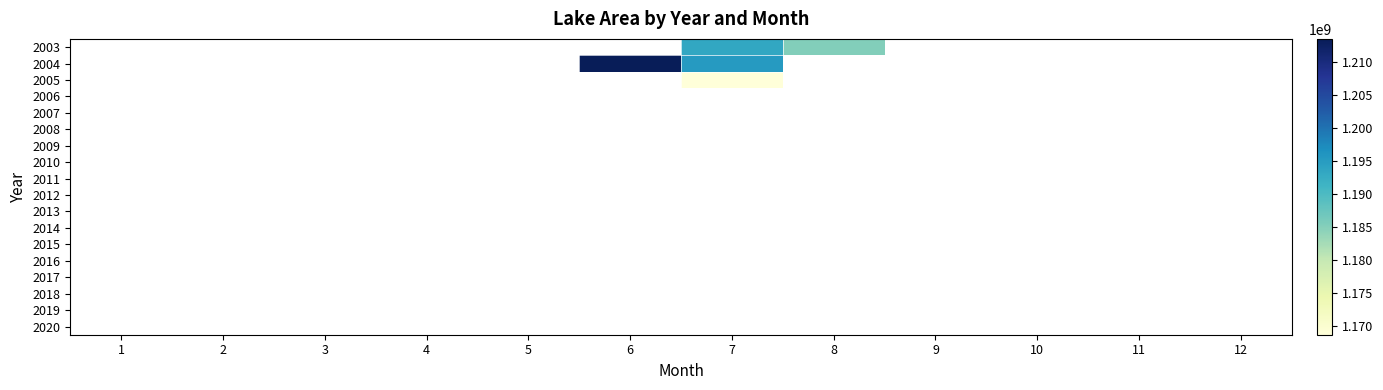

List the series in order of their overall mean, lowest first.

2003, 2004, 2005, 2006, 2007, 2008, 2009, 2010, 2011, 2012, 2013, 2014, 2015, 2016, 2017, 2018, 2019, 2020